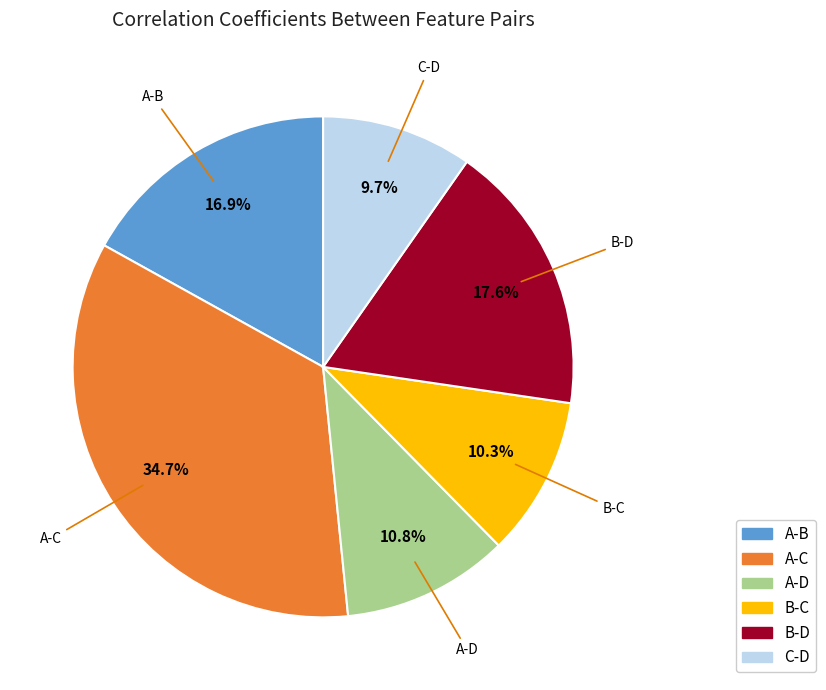

What is the smallest slice in the pie chart?

C-D